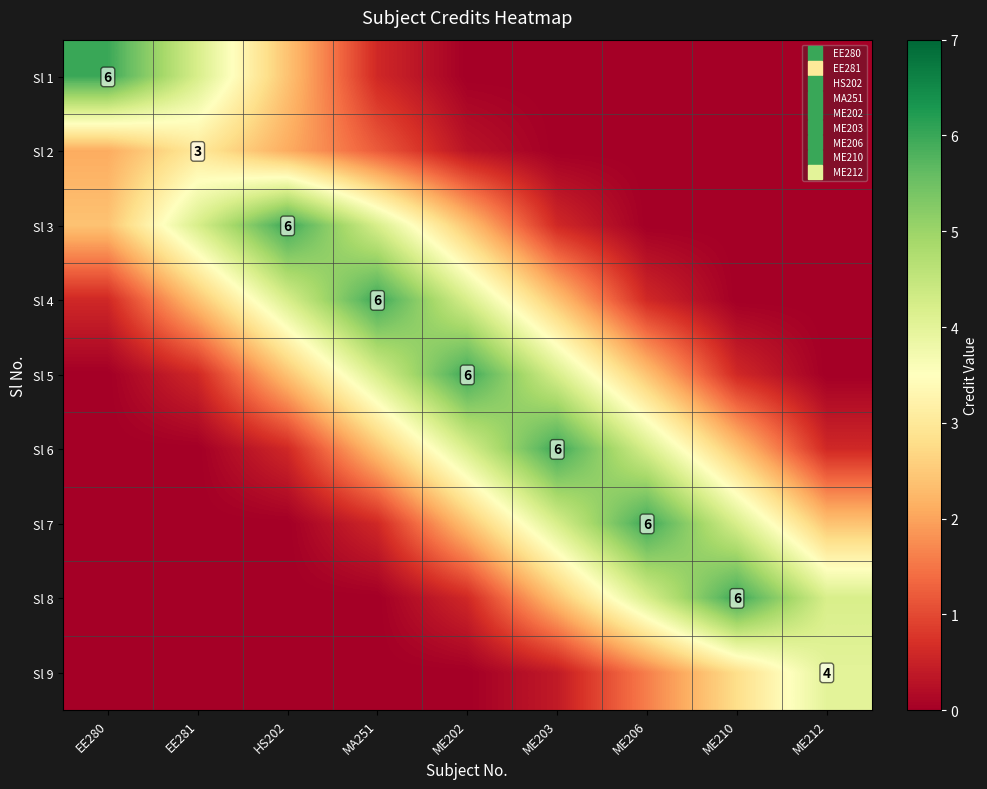

Which series has the widest spread of values?

Sl 1